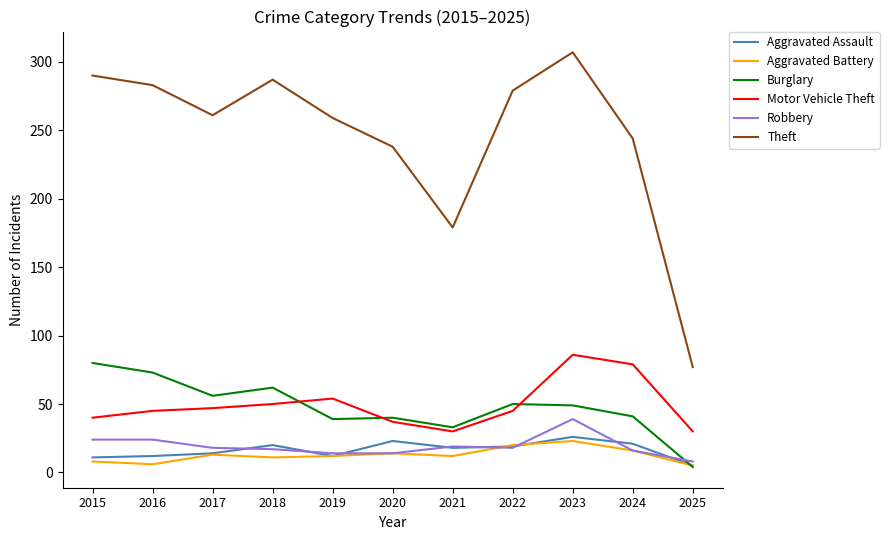

What is the minimum value for Theft?

77